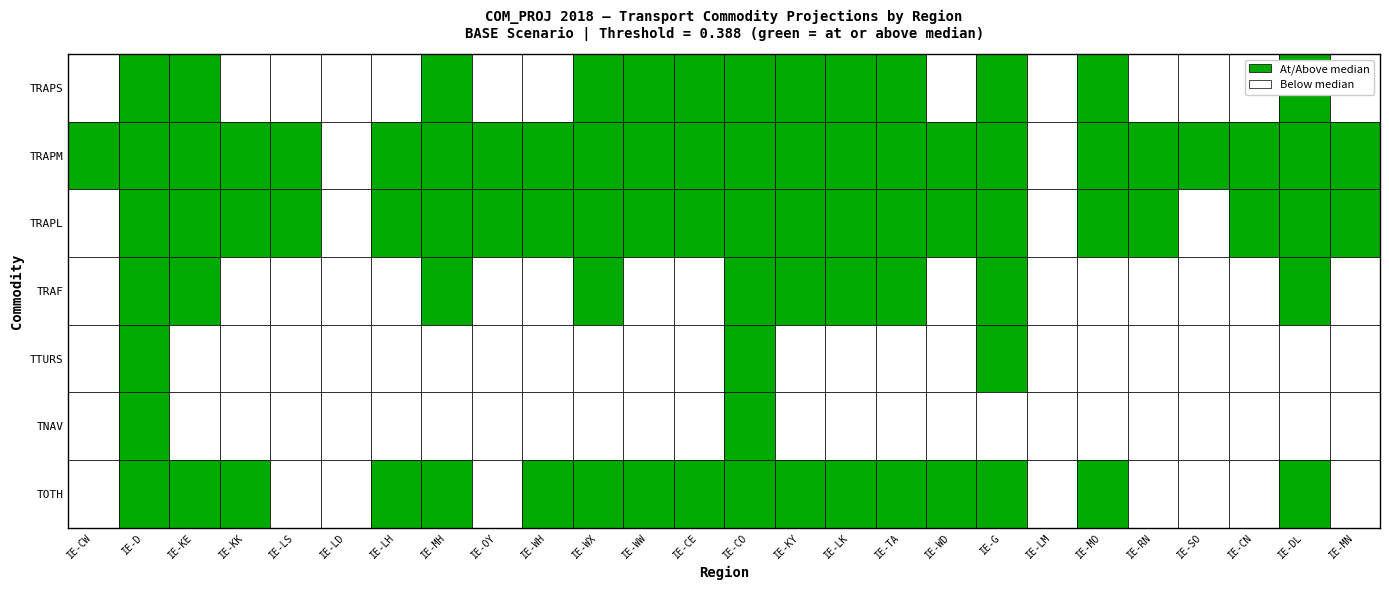

What is the maximum value shown in the chart?

7.6